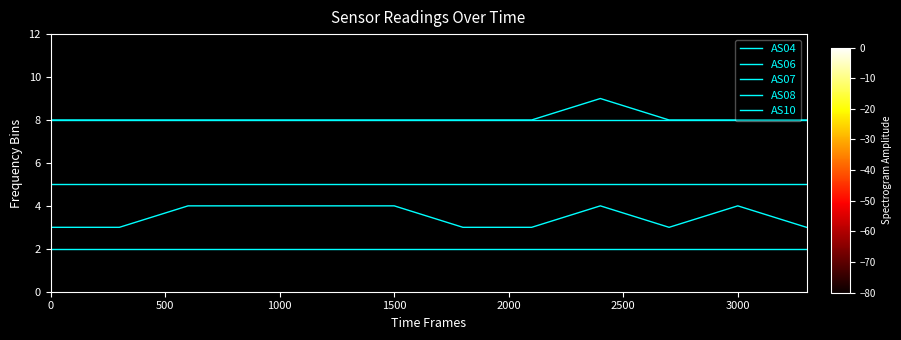

Is this an area chart (filled region under the line)?

No